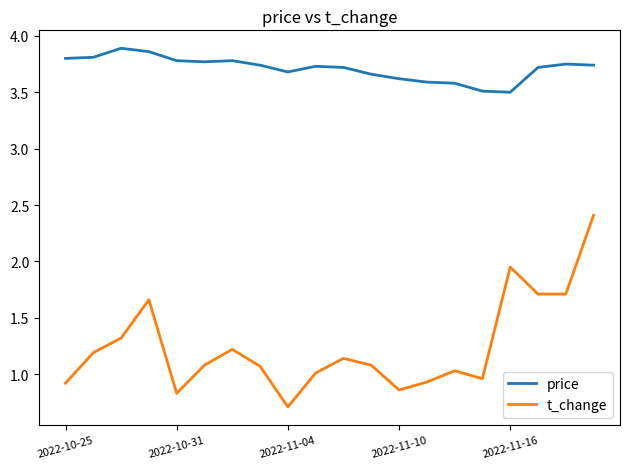

True or false: t_change and price intersect in this chart.

False